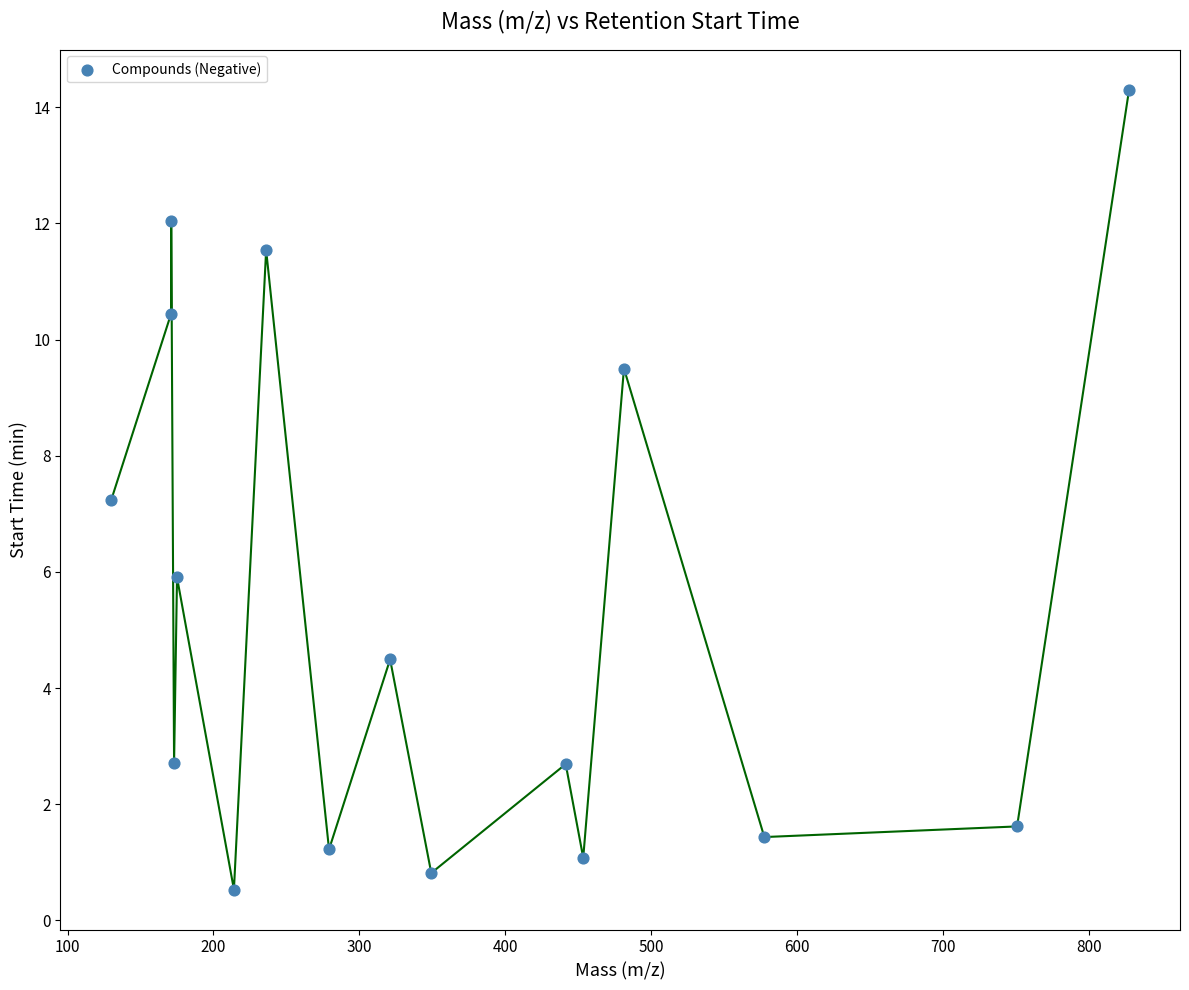

What is the range of X values (max minus min)?

697.2